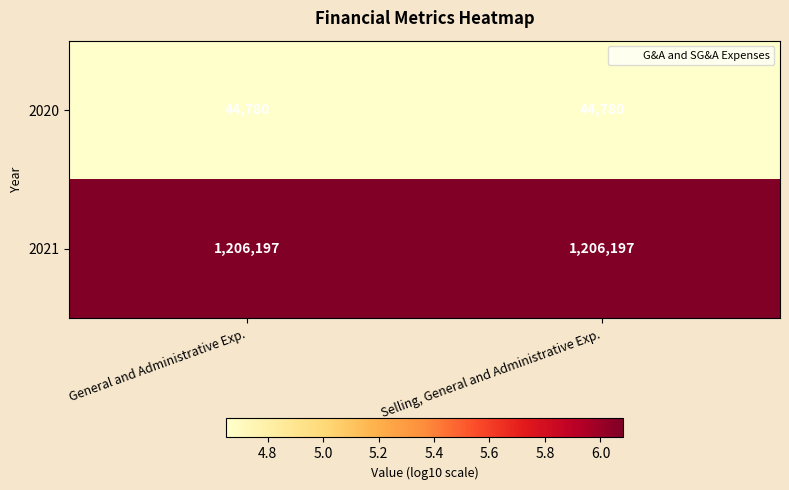

List the series in order of their overall mean, highest first.

2021, 2020